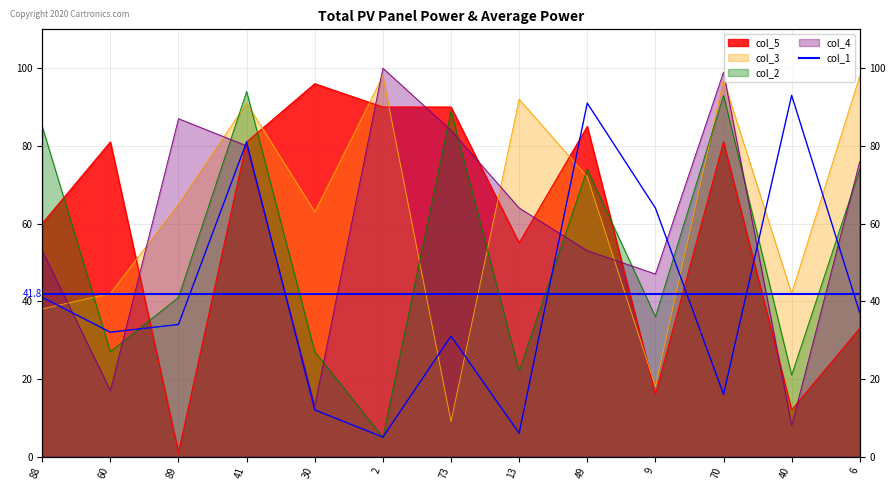

What is the label of the 8th point from the right?

2